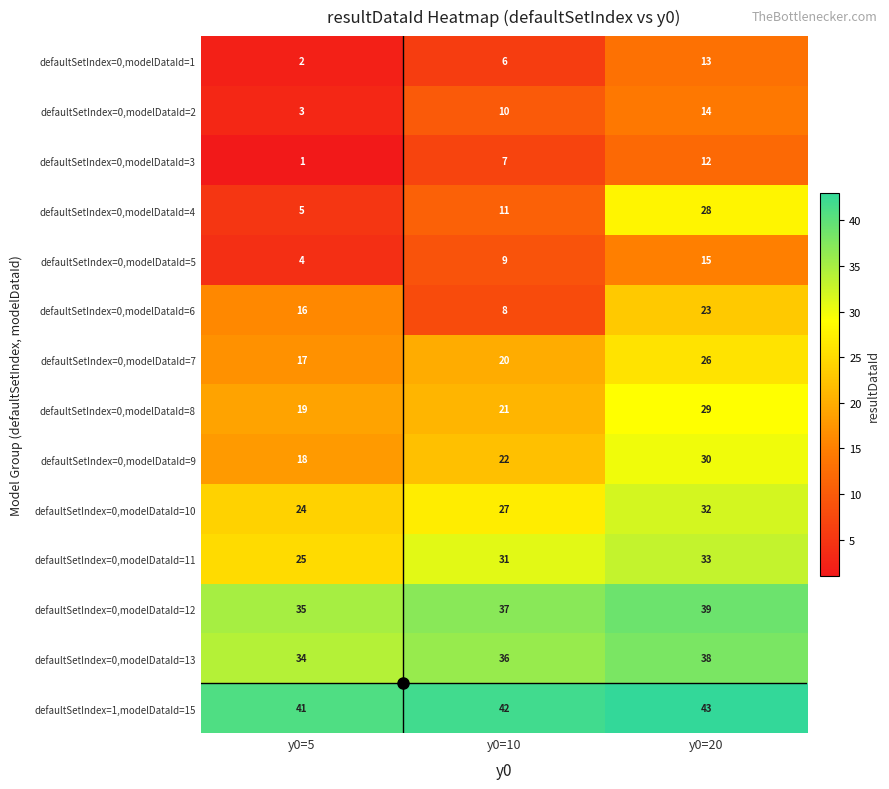

Count the defaultSetIndex=0,modelDataId=11 values in the range 25 to 33.

3